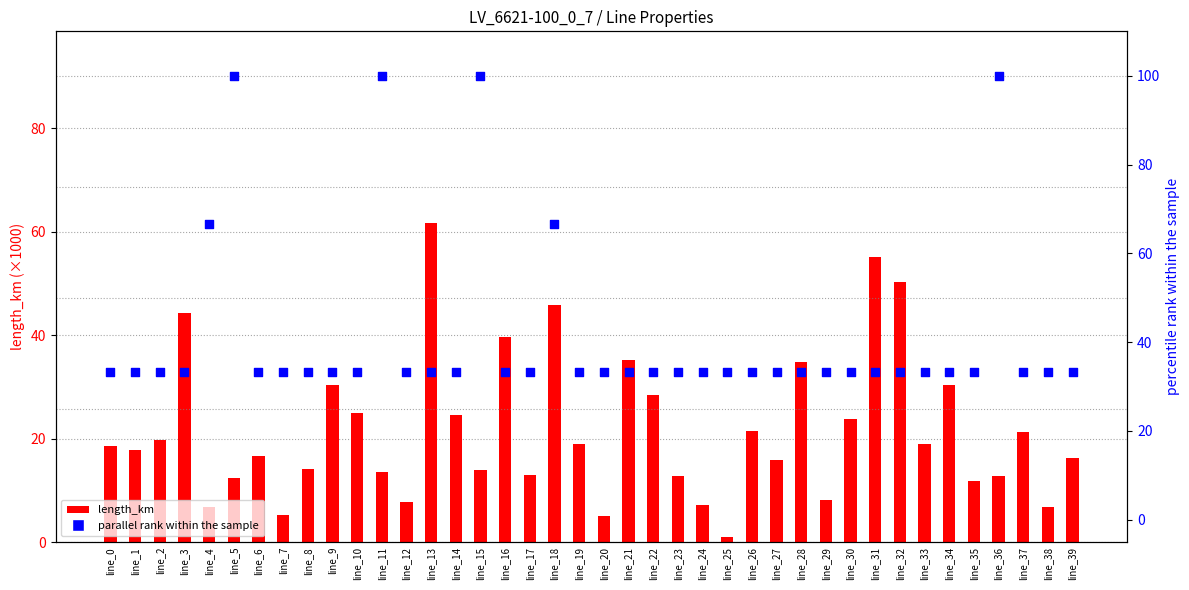

At which category is the sum across all series the highest?

line_15